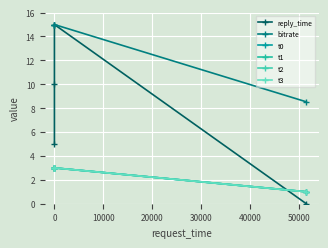

What are all the series names shown in the legend?

reply_time, bitrate, t0, t1, t2, t3